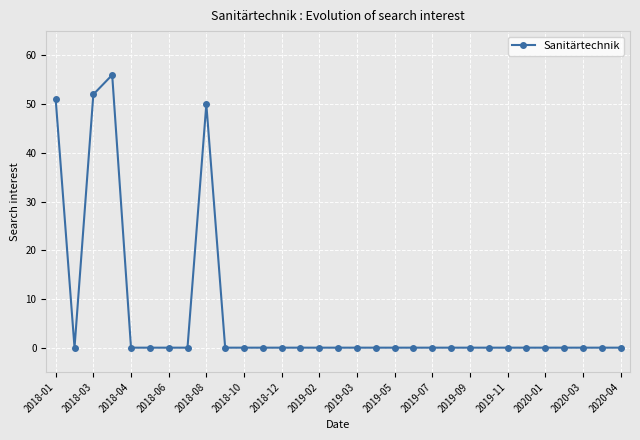

Does the chart have visible grid lines?

Yes